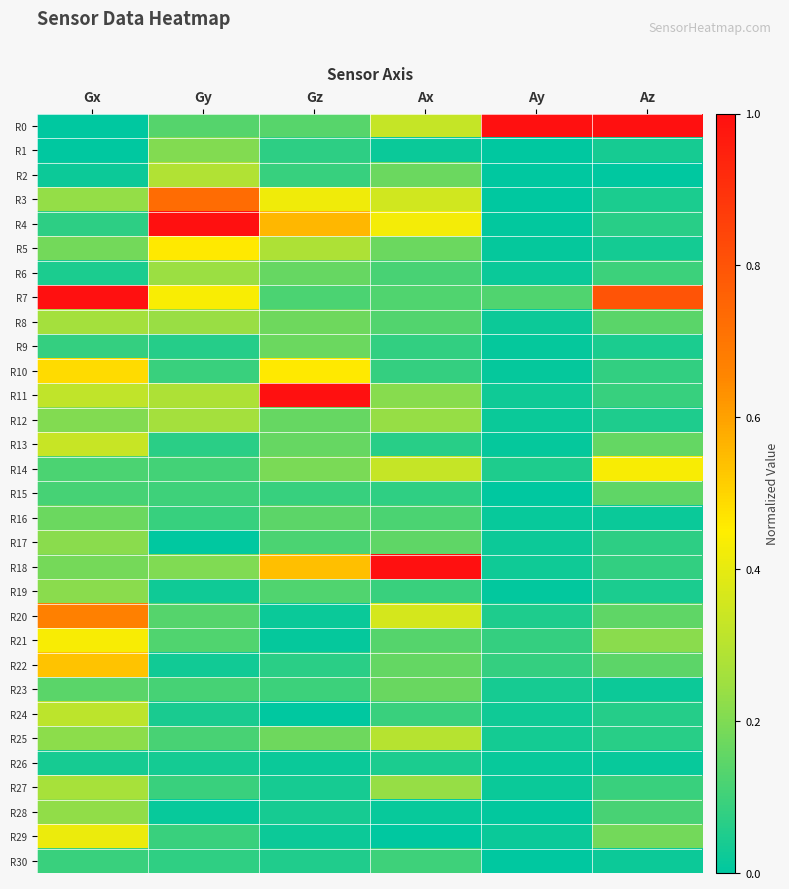

Reading right to left, what are all the values shown in this chart?

R0: Az=1.0	Ay=1.0	Ax=0.3	Gz=0.1	Gy=0.1	Gx=0.0
R1: Az=0.0	Ay=0.0	Ax=0.0	Gz=0.1	Gy=0.2	Gx=0.0
R2: Az=0.0	Ay=0.0	Ax=0.2	Gz=0.1	Gy=0.3	Gx=0.0
R3: Az=0.0	Ay=0.0	Ax=0.4	Gz=0.4	Gy=0.7	Gx=0.2
R4: Az=0.1	Ay=0.0	Ax=0.4	Gz=0.6	Gy=1.0	Gx=0.1
R5: Az=0.0	Ay=0.0	Ax=0.2	Gz=0.3	Gy=0.5	Gx=0.2
R6: Az=0.1	Ay=0.0	Ax=0.1	Gz=0.2	Gy=0.2	Gx=0.0
R7: Az=0.8	Ay=0.1	Ax=0.1	Gz=0.1	Gy=0.4	Gx=1.0
R8: Az=0.1	Ay=0.0	Ax=0.1	Gz=0.2	Gy=0.2	Gx=0.3
R9: Az=0.0	Ay=0.0	Ax=0.1	Gz=0.2	Gy=0.1	Gx=0.1
R10: Az=0.1	Ay=0.0	Ax=0.1	Gz=0.5	Gy=0.1	Gx=0.5
R11: Az=0.1	Ay=0.0	Ax=0.2	Gz=1.0	Gy=0.3	Gx=0.3
R12: Az=0.0	Ay=0.0	Ax=0.2	Gz=0.2	Gy=0.3	Gx=0.2
R13: Az=0.2	Ay=0.0	Ax=0.1	Gz=0.2	Gy=0.1	Gx=0.3
R14: Az=0.4	Ay=0.0	Ax=0.3	Gz=0.2	Gy=0.1	Gx=0.1
R15: Az=0.1	Ay=0.0	Ax=0.1	Gz=0.1	Gy=0.1	Gx=0.1
R16: Az=0.0	Ay=0.0	Ax=0.1	Gz=0.1	Gy=0.1	Gx=0.2
R17: Az=0.1	Ay=0.0	Ax=0.2	Gz=0.1	Gy=0.0	Gx=0.2
R18: Az=0.1	Ay=0.0	Ax=1.0	Gz=0.5	Gy=0.2	Gx=0.2
R19: Az=0.0	Ay=0.0	Ax=0.1	Gz=0.1	Gy=0.0	Gx=0.2
R20: Az=0.2	Ay=0.0	Ax=0.4	Gz=0.0	Gy=0.1	Gx=0.7
R21: Az=0.2	Ay=0.1	Ax=0.1	Gz=0.0	Gy=0.1	Gx=0.4
R22: Az=0.1	Ay=0.1	Ax=0.2	Gz=0.1	Gy=0.0	Gx=0.5
R23: Az=0.0	Ay=0.0	Ax=0.2	Gz=0.1	Gy=0.1	Gx=0.1
R24: Az=0.1	Ay=0.0	Ax=0.1	Gz=0.0	Gy=0.0	Gx=0.3
R25: Az=0.1	Ay=0.0	Ax=0.3	Gz=0.2	Gy=0.1	Gx=0.2
R26: Az=0.0	Ay=0.0	Ax=0.0	Gz=0.0	Gy=0.0	Gx=0.0
R27: Az=0.1	Ay=0.0	Ax=0.2	Gz=0.0	Gy=0.1	Gx=0.3
R28: Az=0.1	Ay=0.0	Ax=0.0	Gz=0.0	Gy=0.0	Gx=0.2
R29: Az=0.2	Ay=0.0	Ax=0.0	Gz=0.0	Gy=0.1	Gx=0.4
R30: Az=0.0	Ay=0.0	Ax=0.1	Gz=0.1	Gy=0.1	Gx=0.1